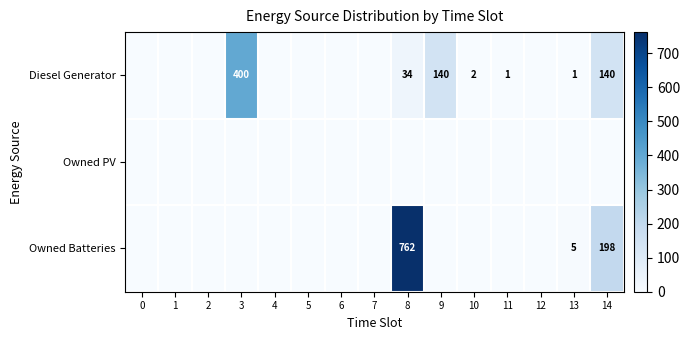

At which label is Owned Batteries closest to 381?

14